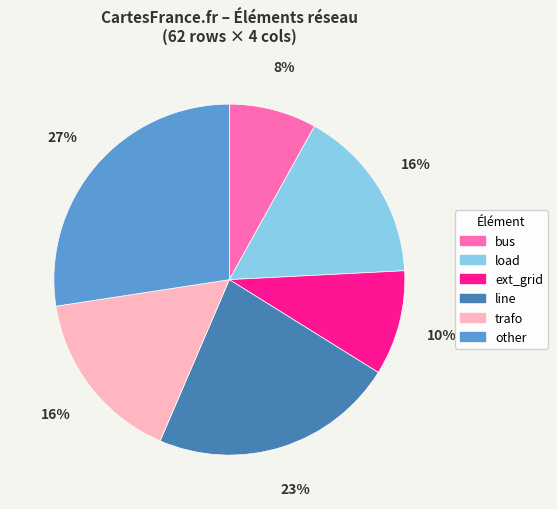

Combined, do ext_grid and bus account for over 50%?

No